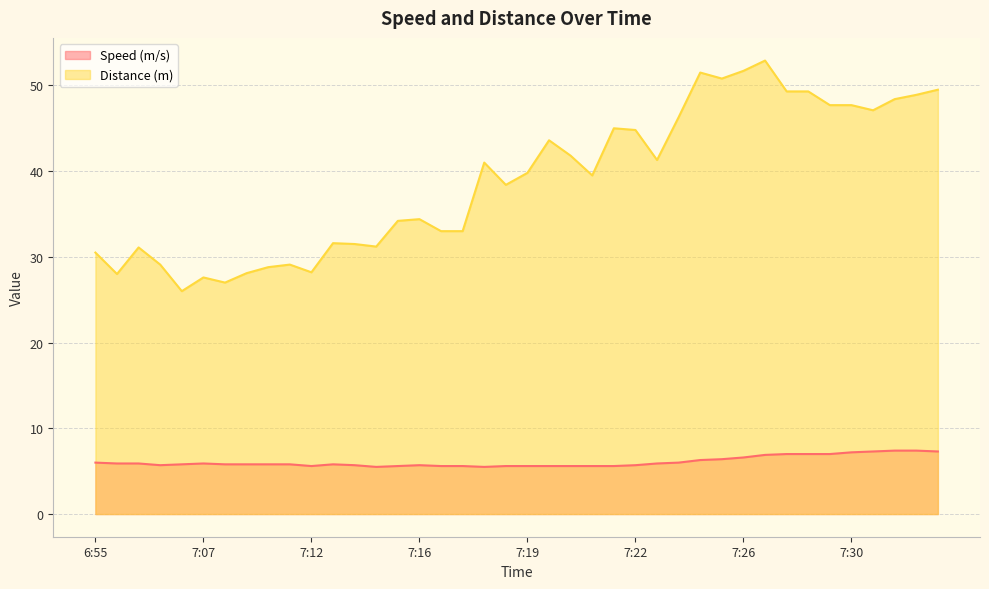

How many lines are shown in the chart?

2